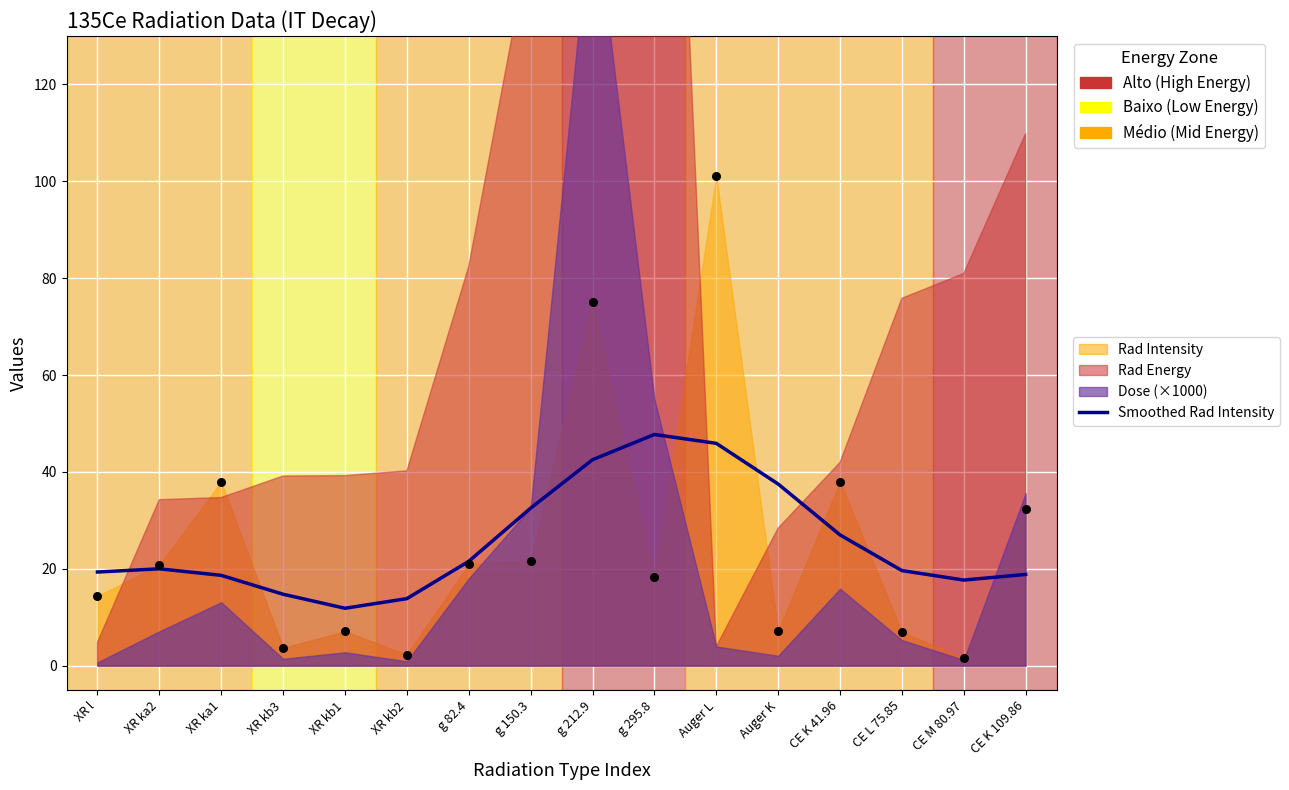

Between XR ka2 and XR l, which is larger?

XR ka2